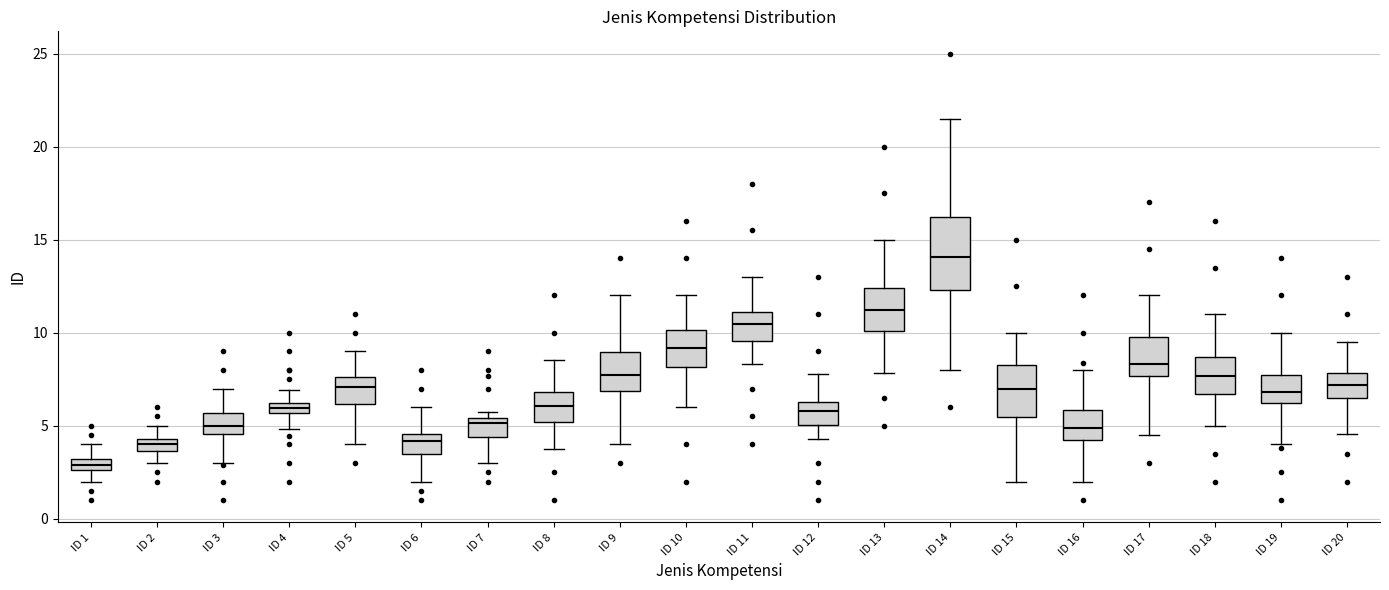

Where does the lower whisker of the box for ID 11 end on the y-axis? The values are not printed on the chart, so give them approximately, as read against the axis.

8.5